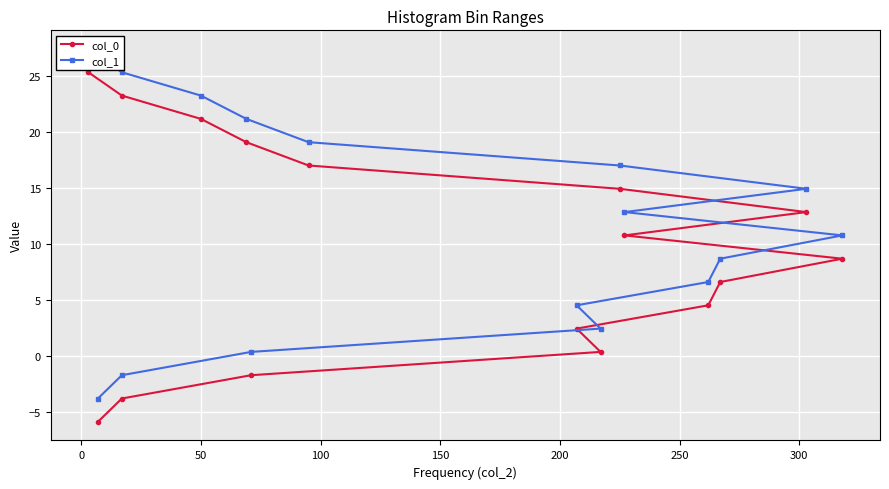

How many negative values does the col_1 series have?

2